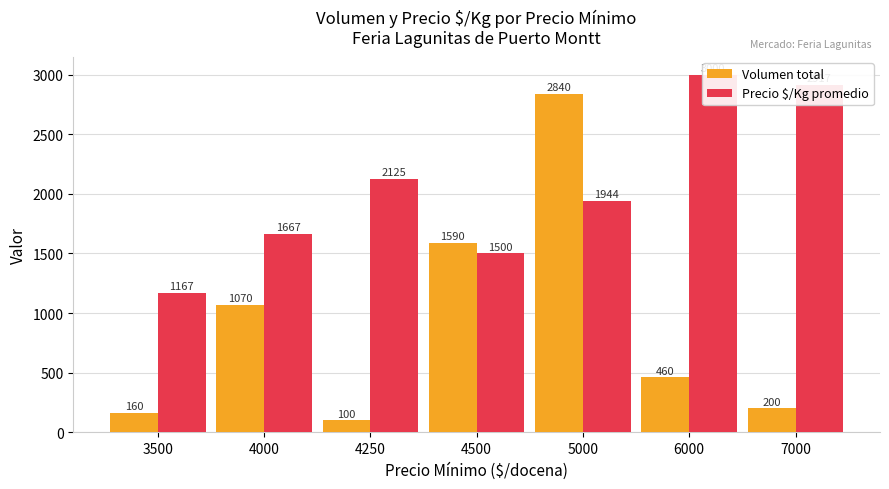

The Precio $/Kg promedio series shows 716 at 3500. True or false?

False